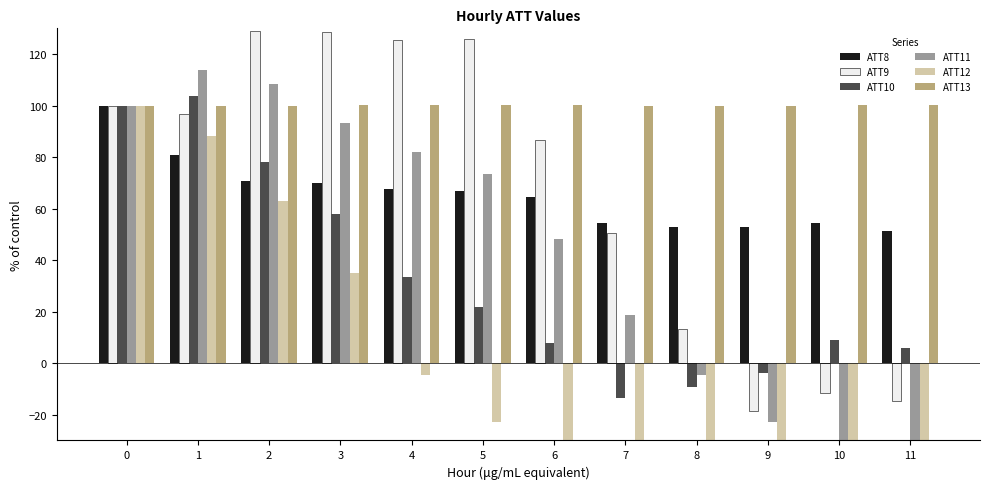

The ATT10 series shows 7.8 at 11. True or false?

False